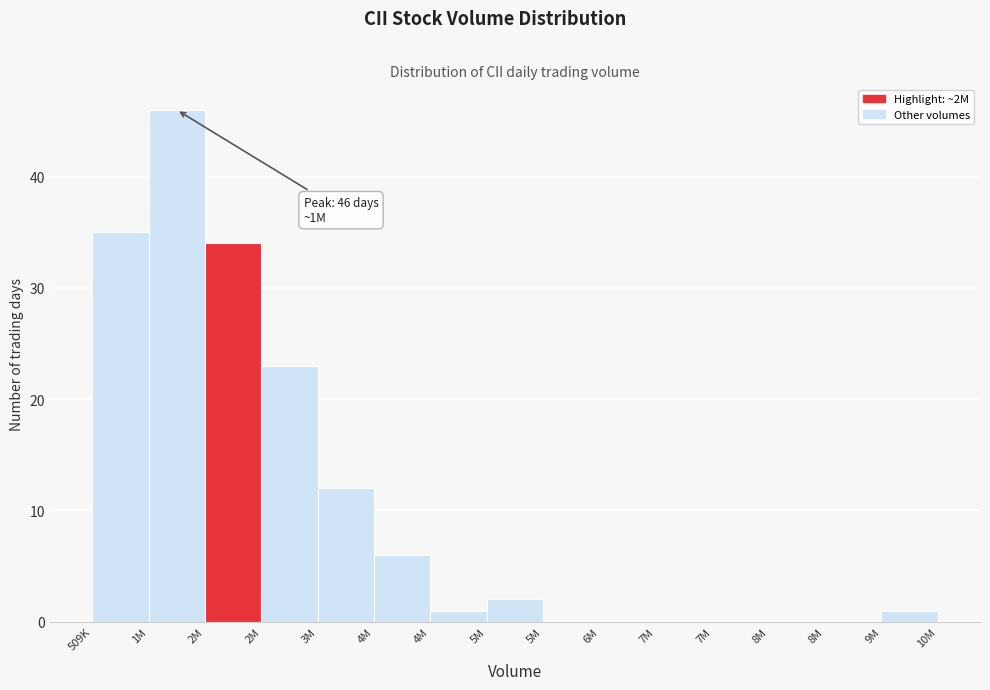

How many series are shown in this chart?

1